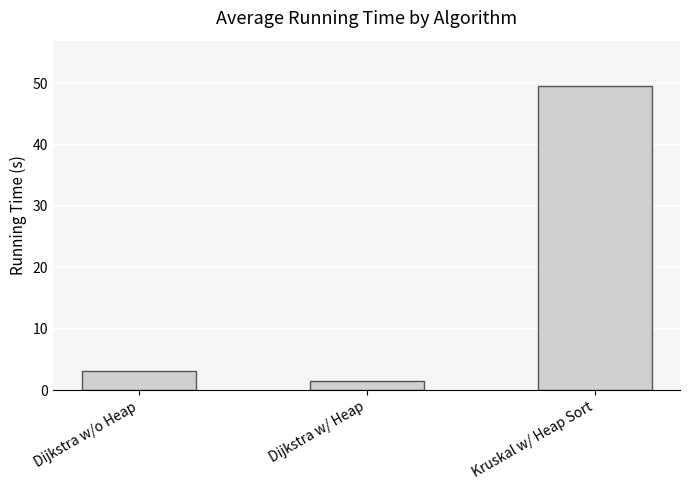

How many distinct data groups are displayed?

1